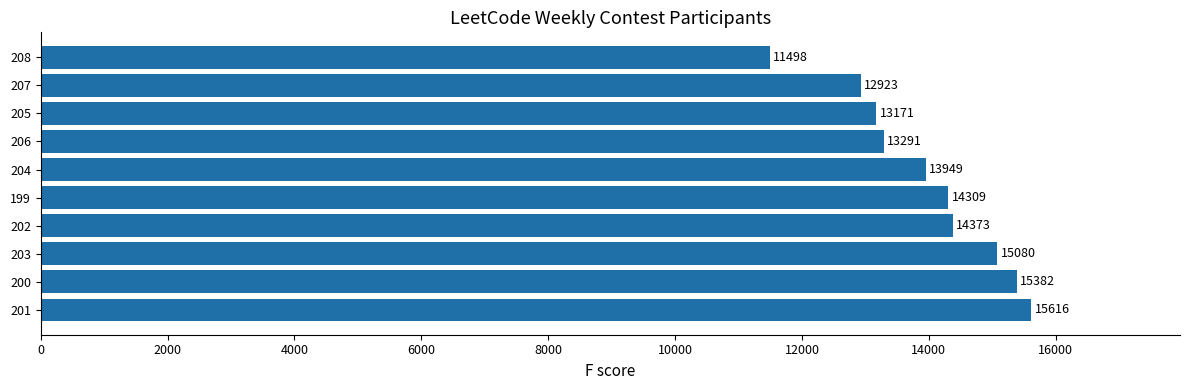

The value at 202 is 20555. True or false?

False